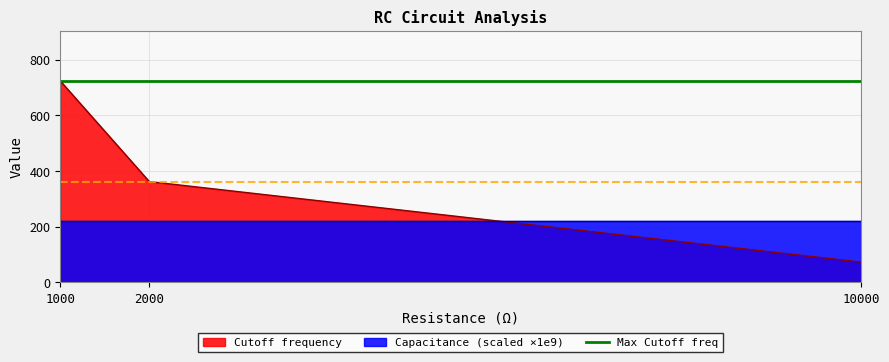

Rank the categories by Capacitance value from lowest to highest.

1000, 10000, 2000